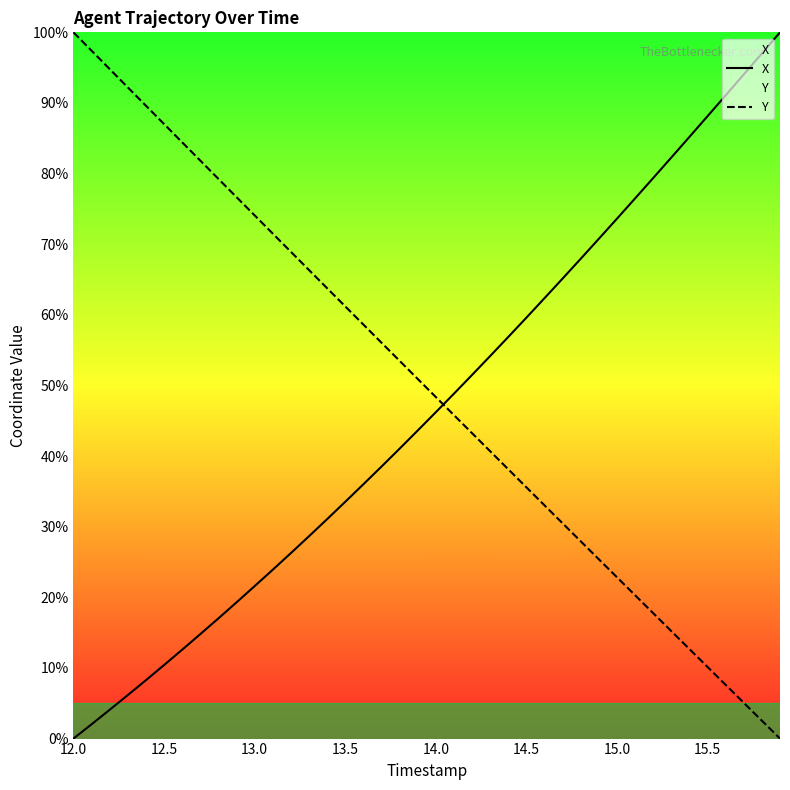

What is the sum of all Y values?

1991.1